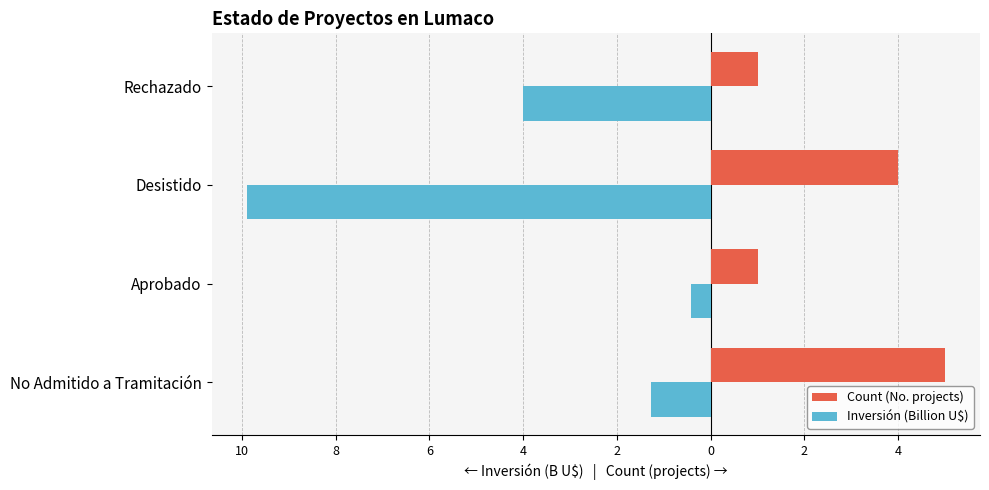

What are all the series names shown in the legend?

Count (No. projects), Inversión (Billion U$)